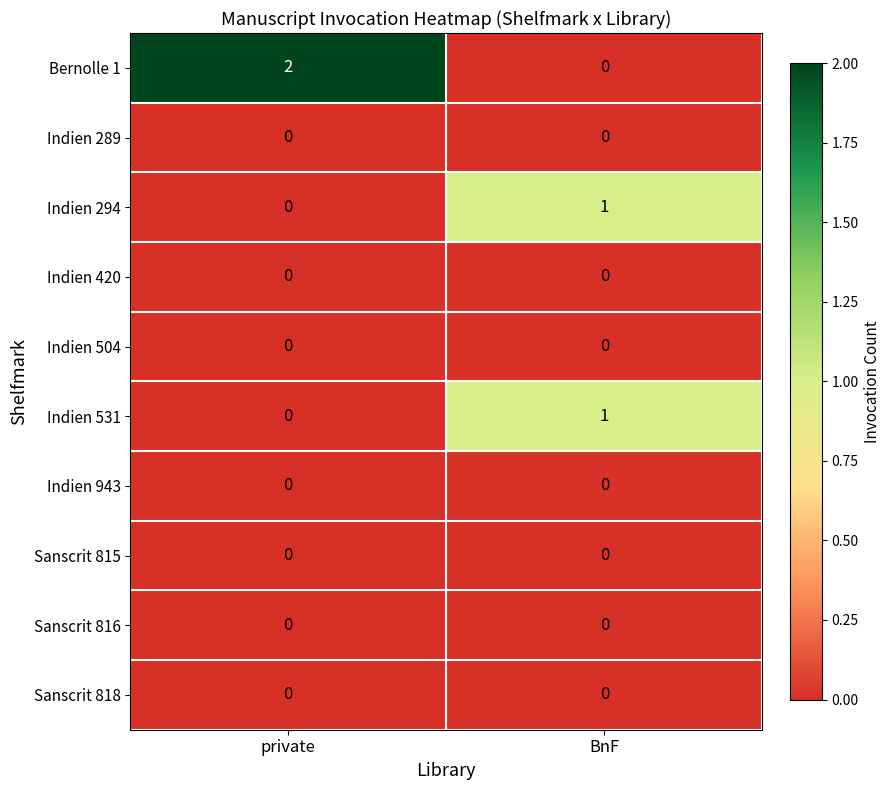

Which series has the largest range (max minus min)?

Bernolle 1